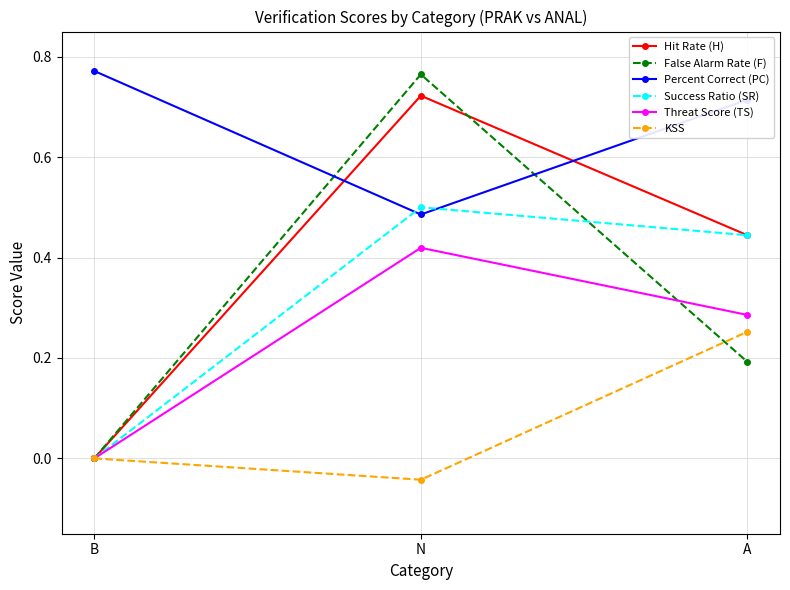

At how many categories does at least one series exceed 0?

3